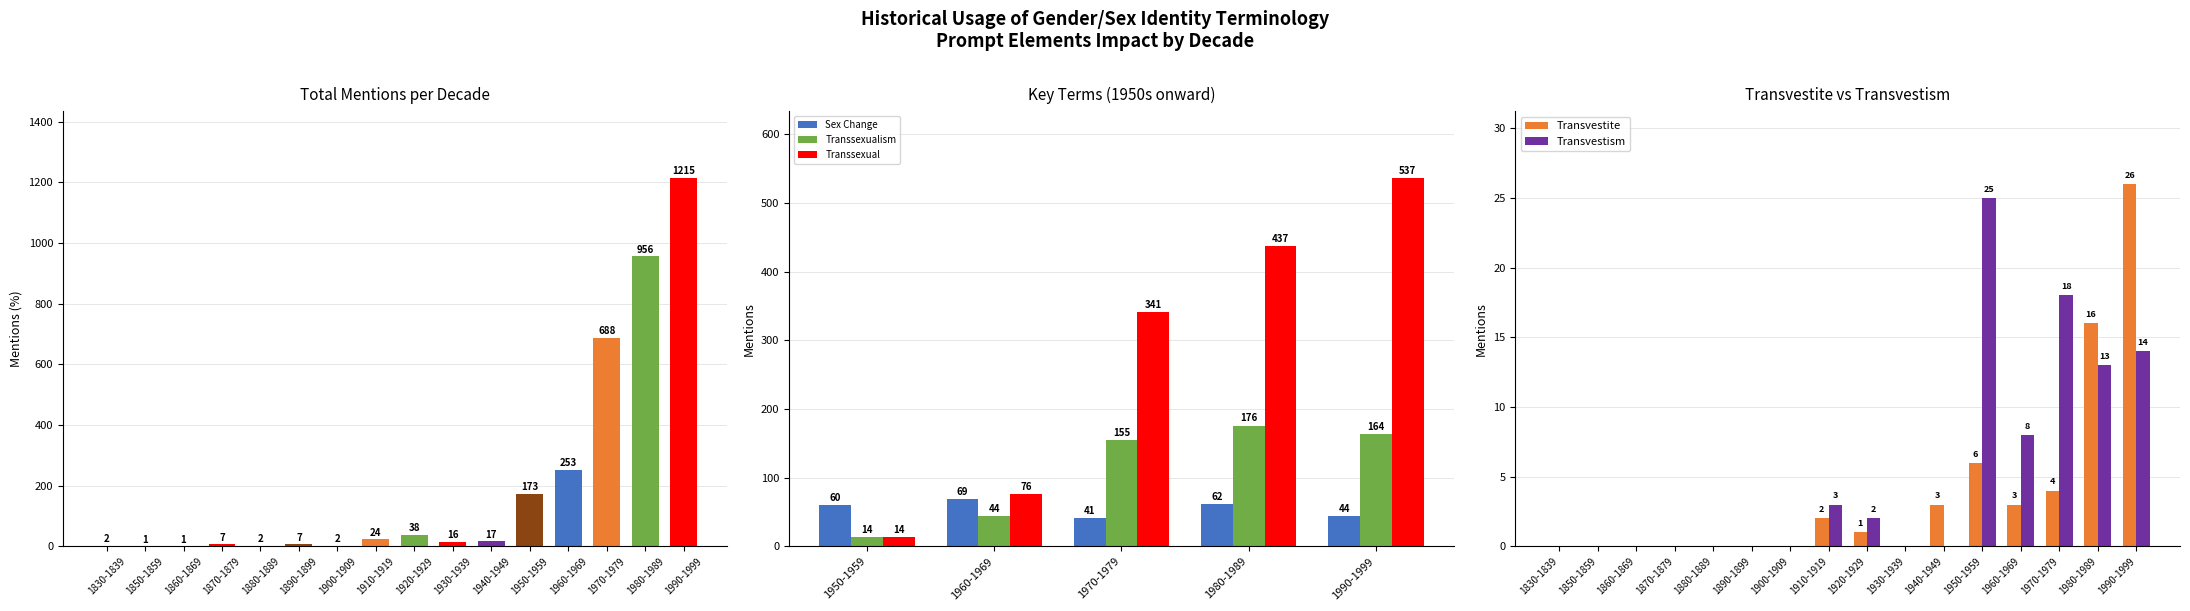

Which label corresponds to the smallest value in the chart?

1830-1839